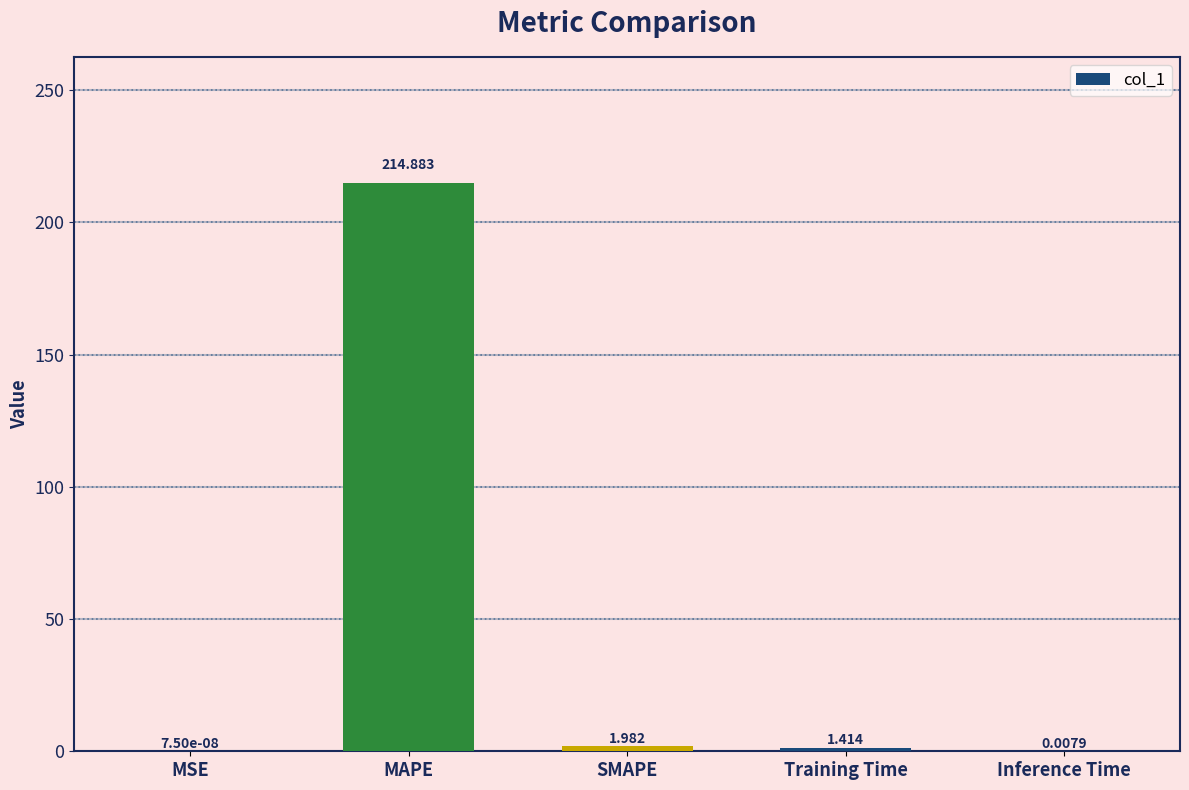

At which category does the chart reach its peak across all series?

MAPE